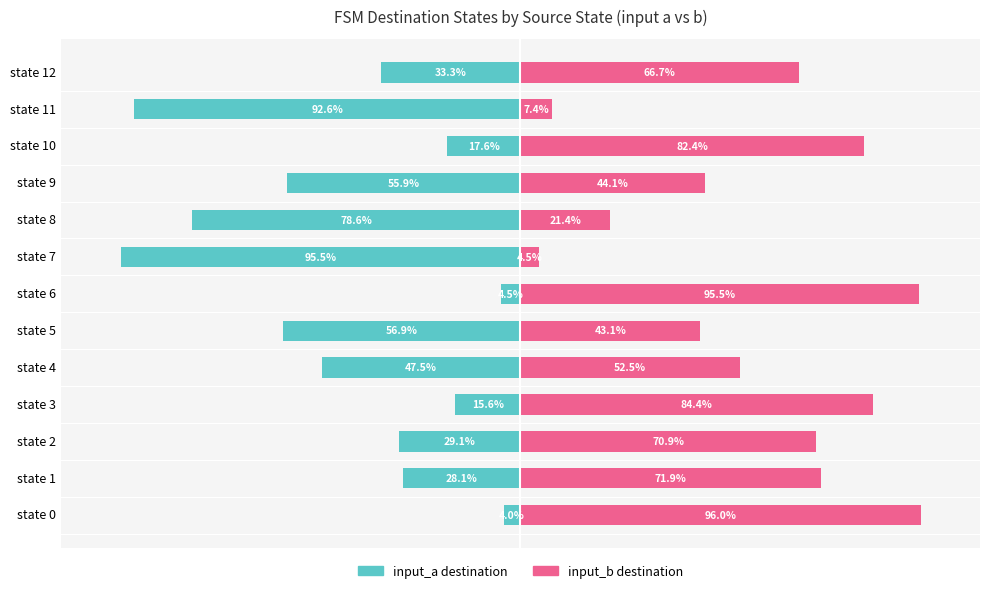

What is the value of the input_a destination bar at the 9th from the left?

-78.6